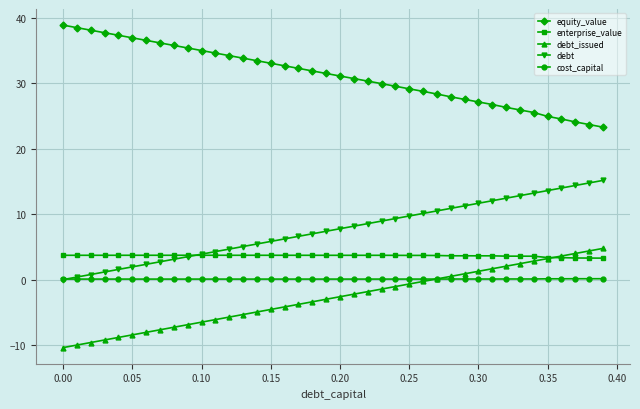

Which series has the largest total across all categories?

equity_value